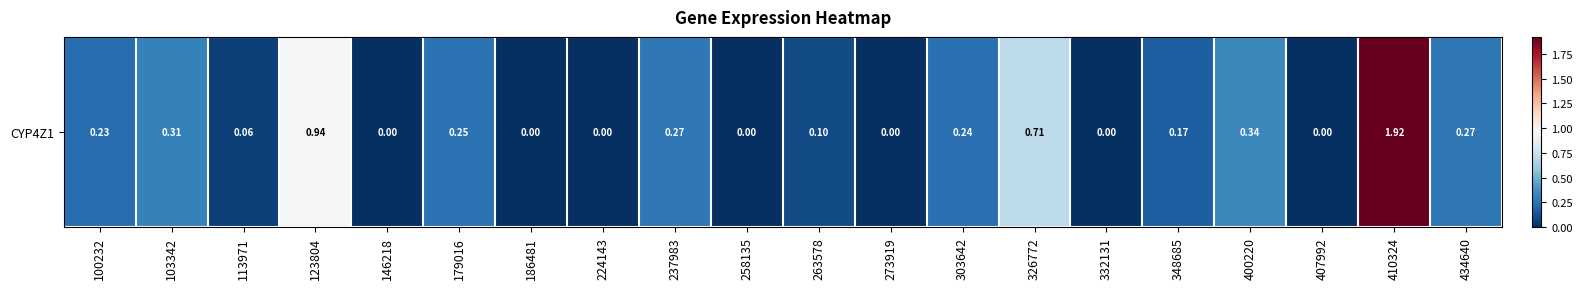

List the labels in order of value, smallest first.

146218, 186481, 224143, 258135, 273919, 332131, 407992, 113971, 263578, 348685, 100232, 303642, 179016, 237983, 434640, 103342, 400220, 326772, 123804, 410324